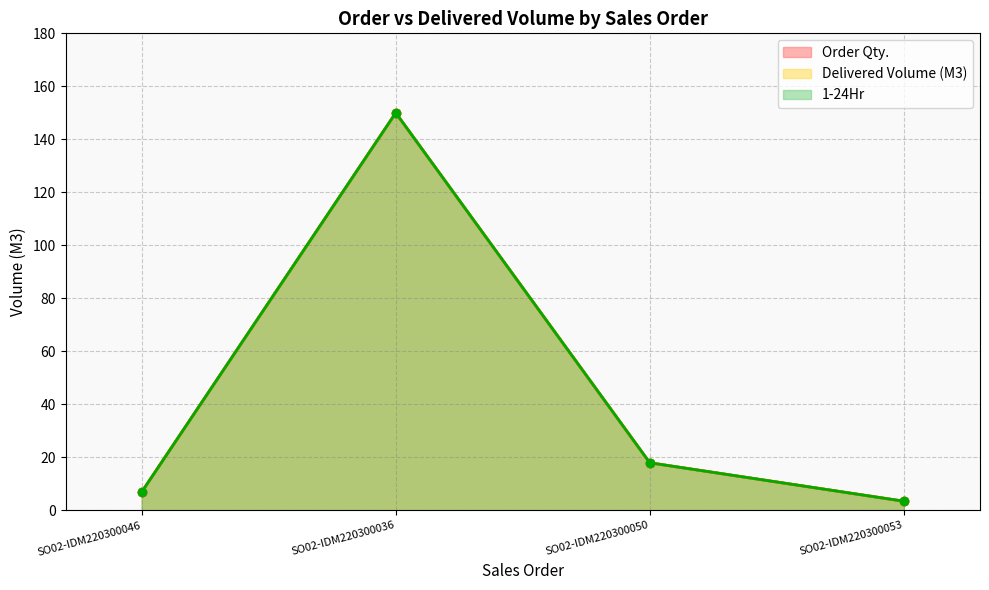

What is the difference between the maximum and minimum values in the Delivered Volume (M3) series?

146.5